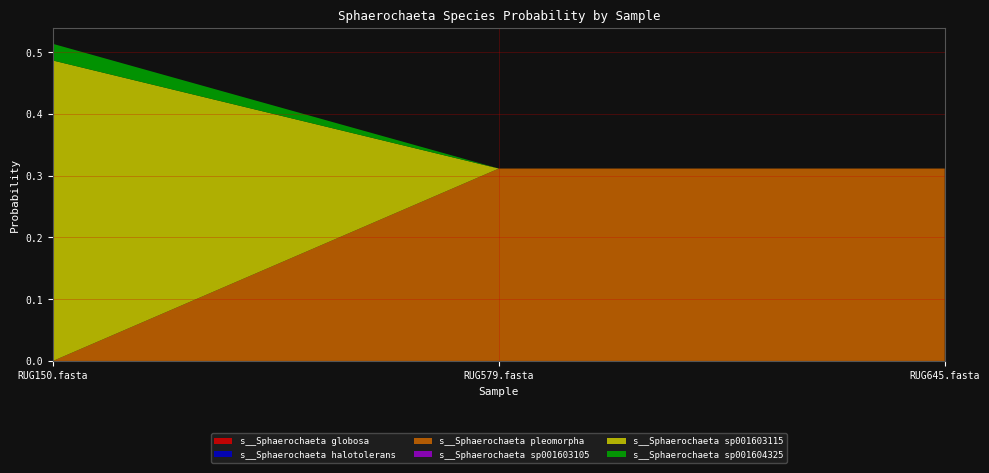

Reading left to right, extract all data points from this chart.

s__Sphaerochaeta globosa: RUG150.fasta=0.0	RUG579.fasta=0.0	RUG645.fasta=0.0
s__Sphaerochaeta halotolerans: RUG150.fasta=0.0	RUG579.fasta=0.0	RUG645.fasta=0.0
s__Sphaerochaeta pleomorpha: RUG150.fasta=0.0	RUG579.fasta=0.3	RUG645.fasta=0.3
s__Sphaerochaeta sp001603105: RUG150.fasta=0.0	RUG579.fasta=0.0	RUG645.fasta=0.0
s__Sphaerochaeta sp001603115: RUG150.fasta=0.5	RUG579.fasta=0.0	RUG645.fasta=0.0
s__Sphaerochaeta sp001604325: RUG150.fasta=0.0	RUG579.fasta=0.0	RUG645.fasta=0.0